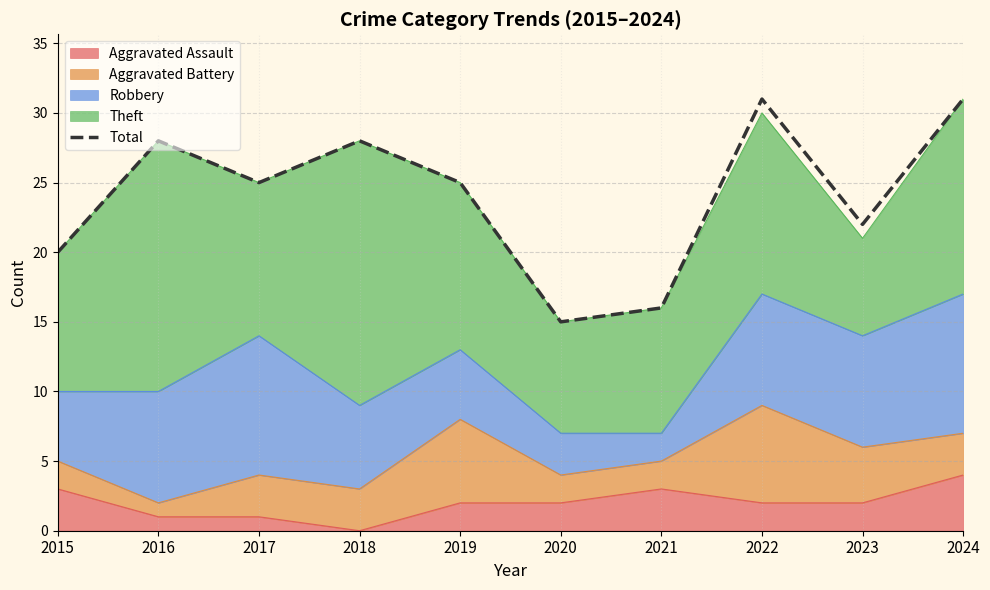

Reading right to left, extract all data points from this chart.

Aggravated Assault: 4	2	2	3	2	2	0	1	1	3
Aggravated Battery: 3	4	7	2	2	6	3	3	1	2
Robbery: 10	8	8	2	3	5	6	10	8	5
Theft: 14	7	13	9	8	12	19	11	18	10
Total: 31	22	31	16	15	25	28	25	28	20